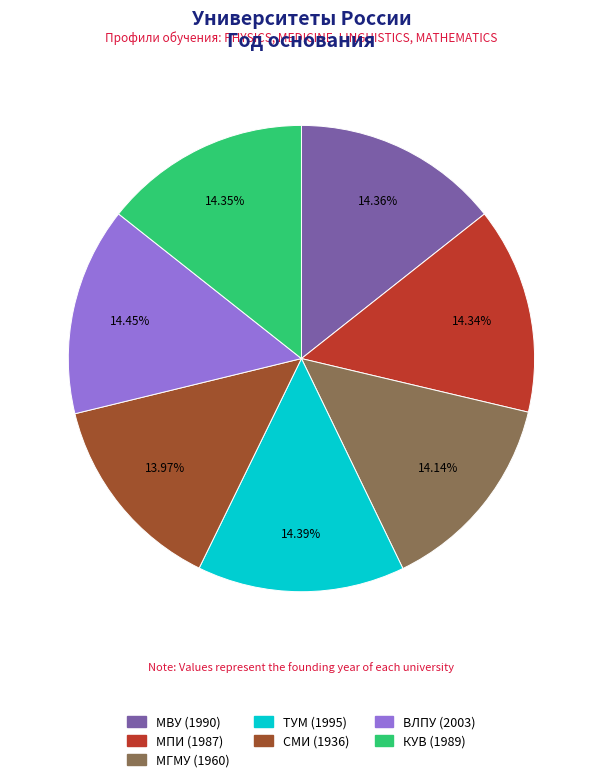

Do МВУ (1990) and МГМУ (1960) together represent more than half of the pie?

No